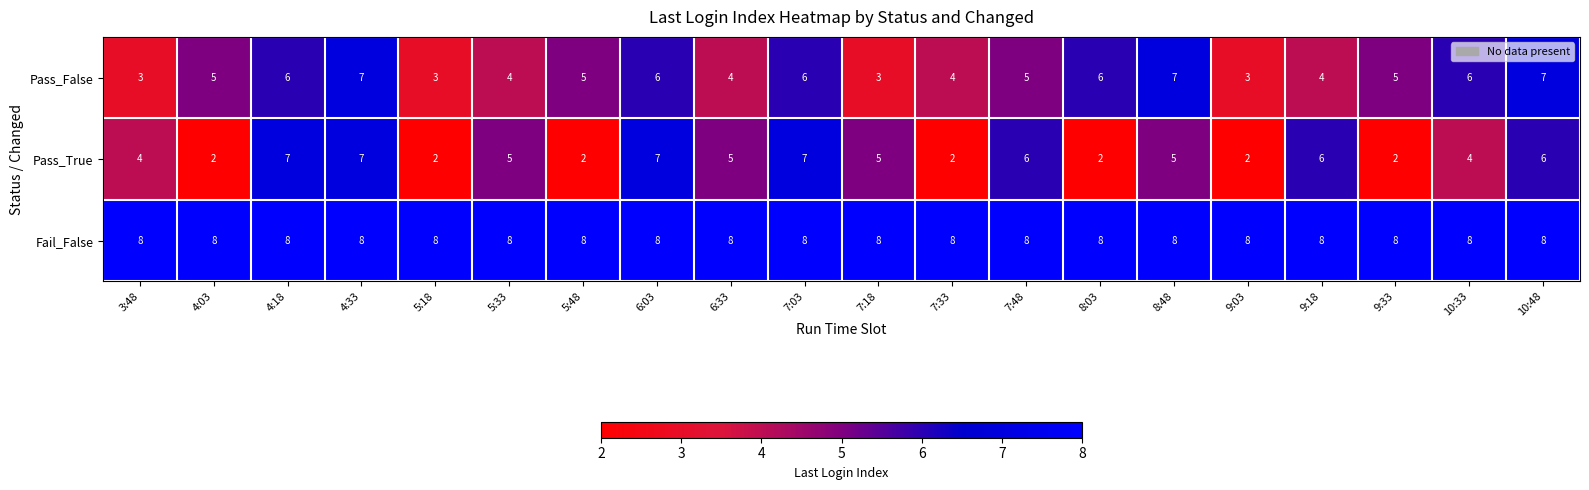

What is the sum of the Pass_True values at 9:03 and 5:18?

4